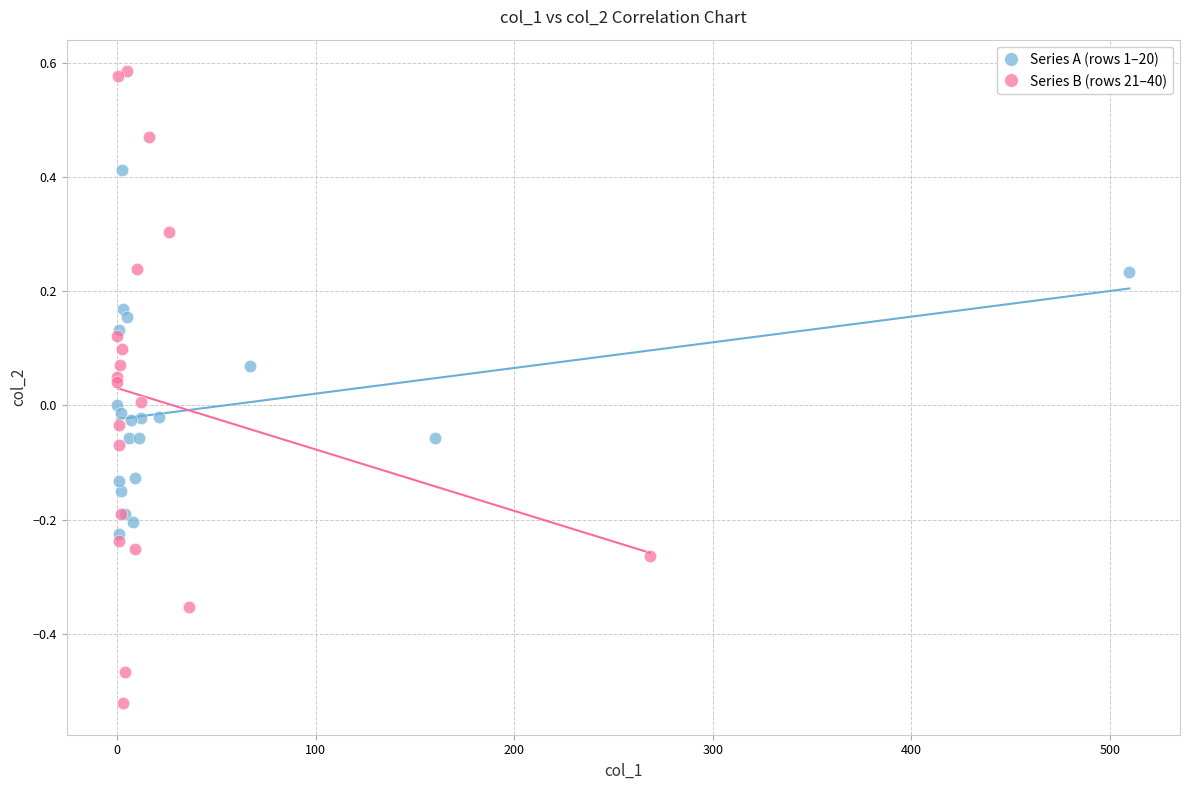

Which series has the widest spread of Y values?

Series B (rows 21–40)